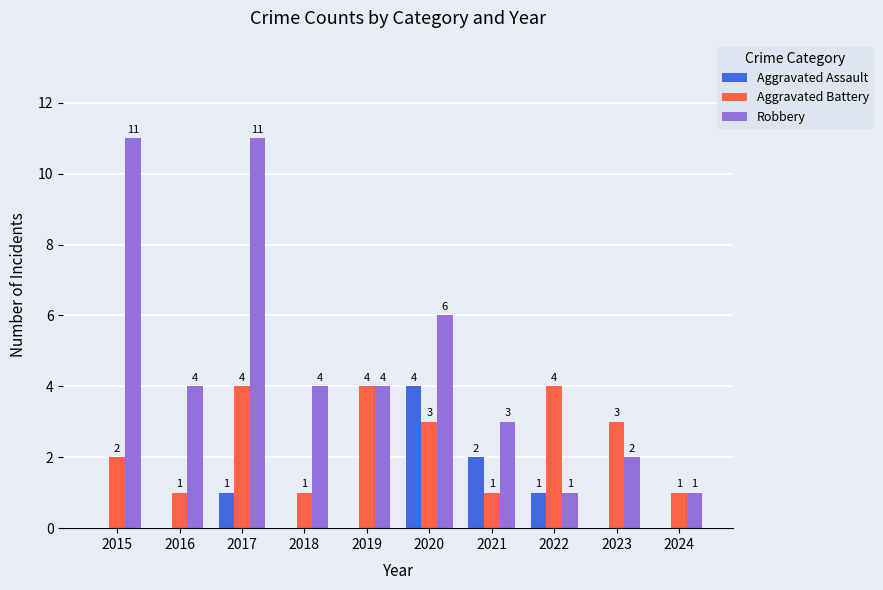

Where does the Aggravated Battery series first go above 3?

2017